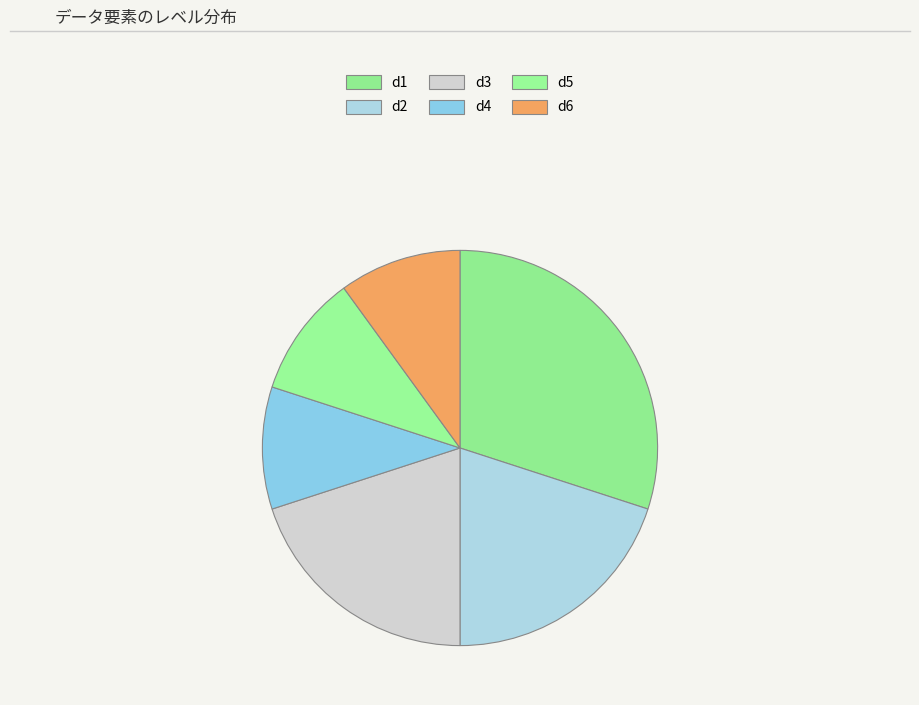

Rank the categories by value from highest to lowest.

d1, d2, d3, d4, d5, d6